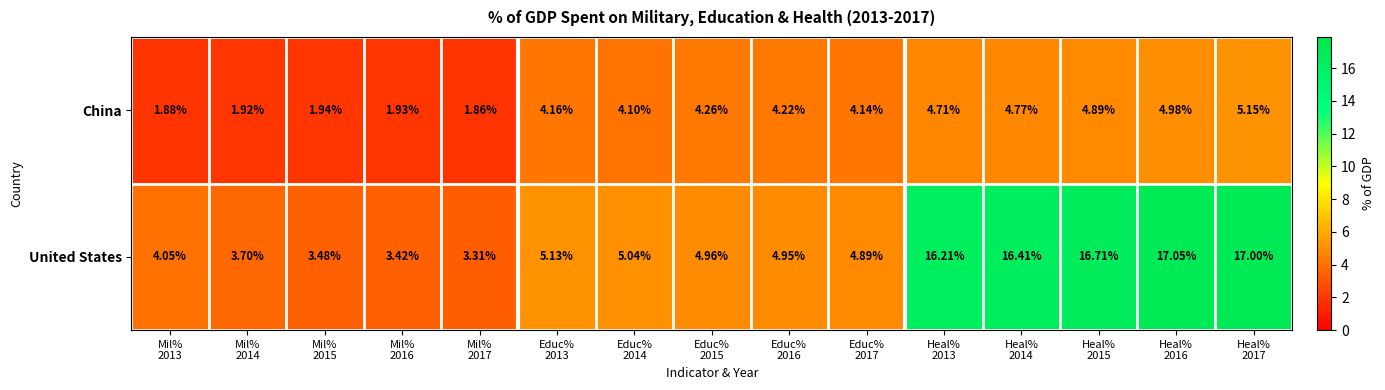

Which series has the largest range (max minus min)?

United States